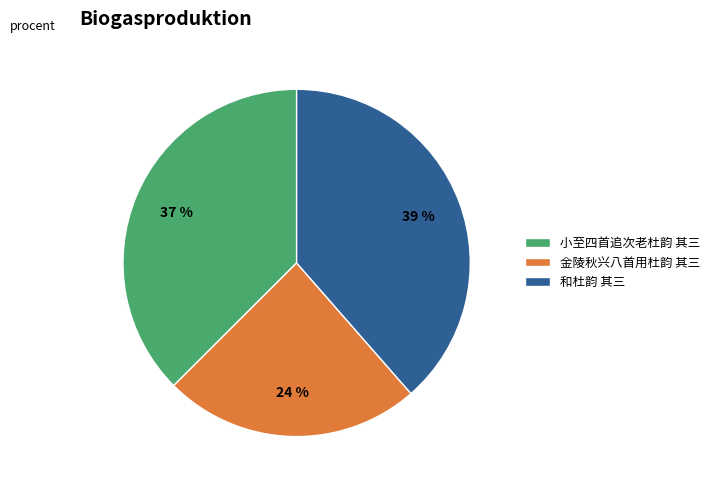

How many slices are in this pie chart?

3